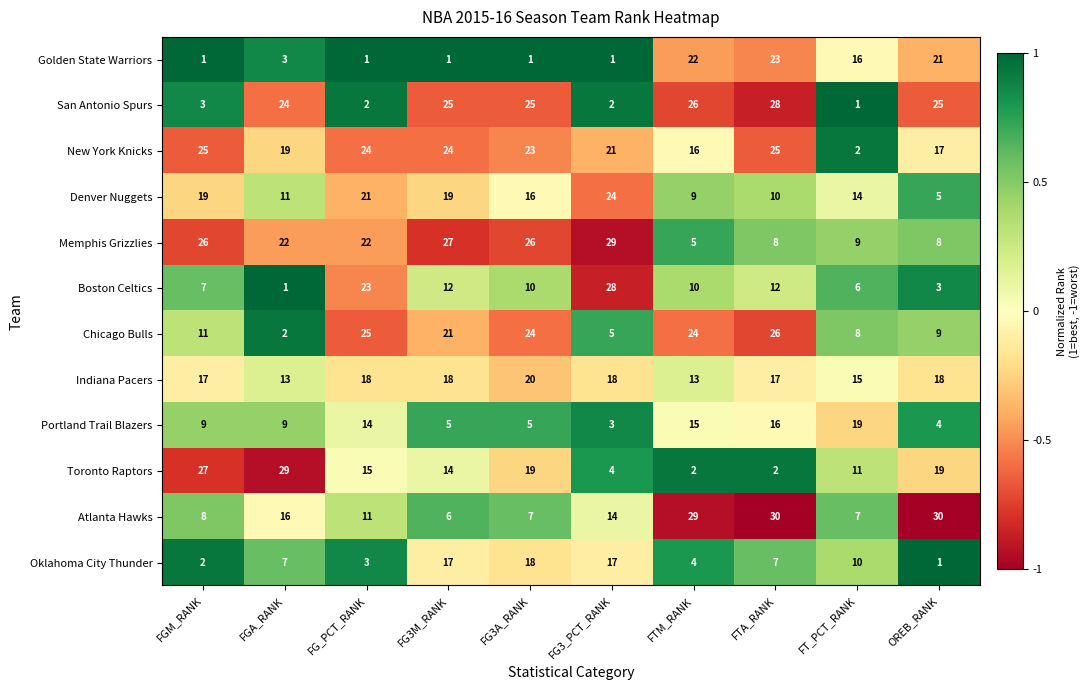

At FG_PCT_RANK, list the series in order from largest to smallest.

Chicago Bulls, New York Knicks, Boston Celtics, Memphis Grizzlies, Denver Nuggets, Indiana Pacers, Toronto Raptors, Portland Trail Blazers, Atlanta Hawks, Oklahoma City Thunder, San Antonio Spurs, Golden State Warriors